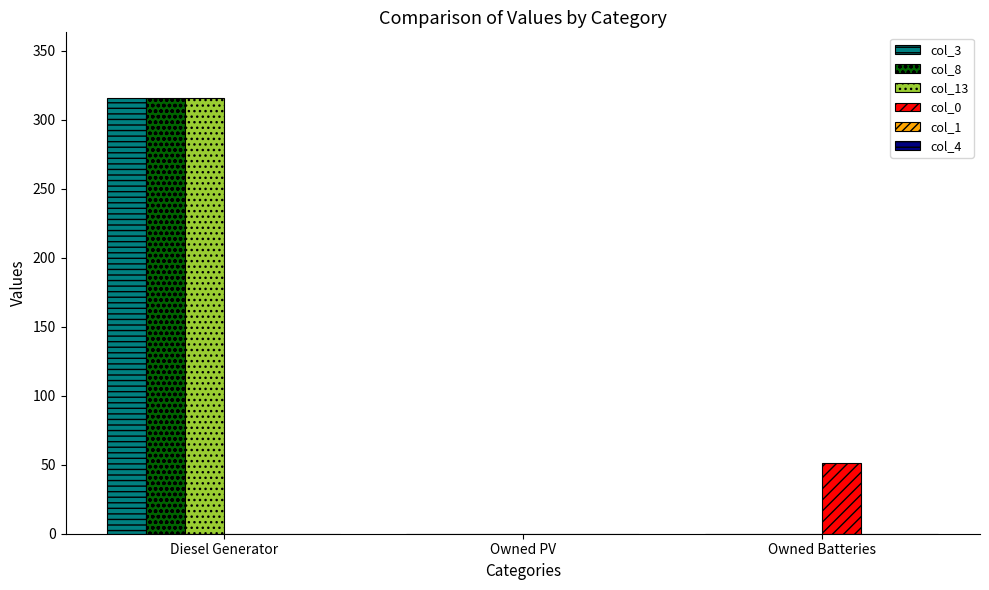

Which label corresponds to the largest value in the chart?

Diesel Generator